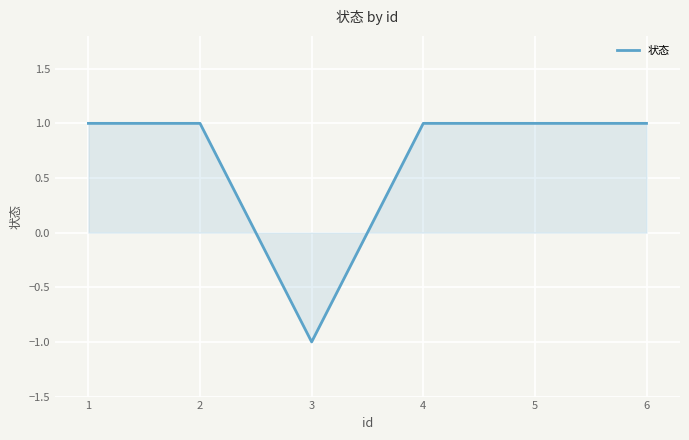

At which category does the data reach its first local valley?

3